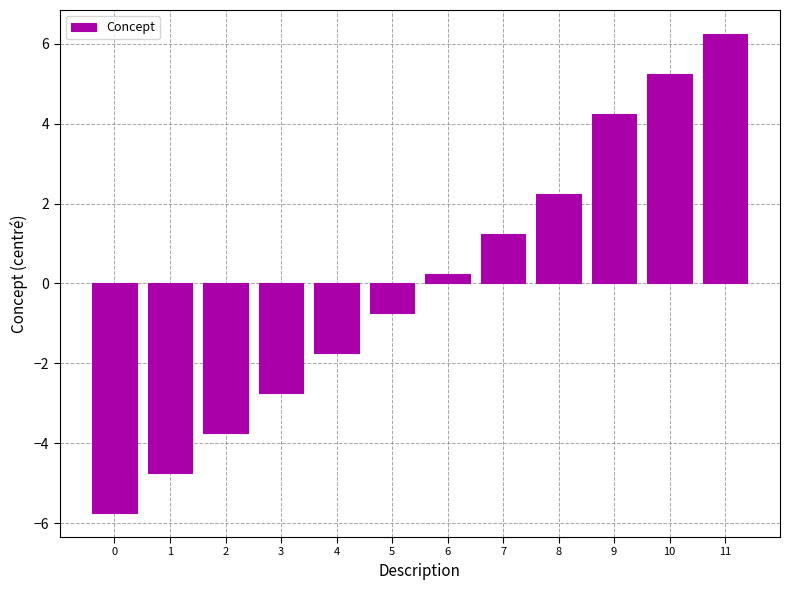

At which label does the data first exceed 0?

6